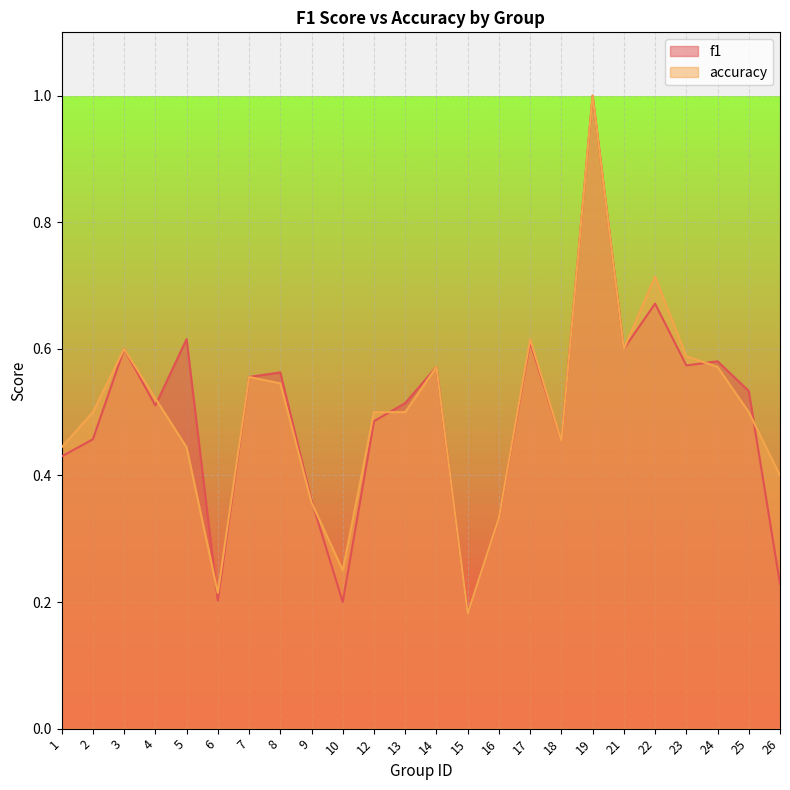

At how many categories does at least one series exceed 0?

24